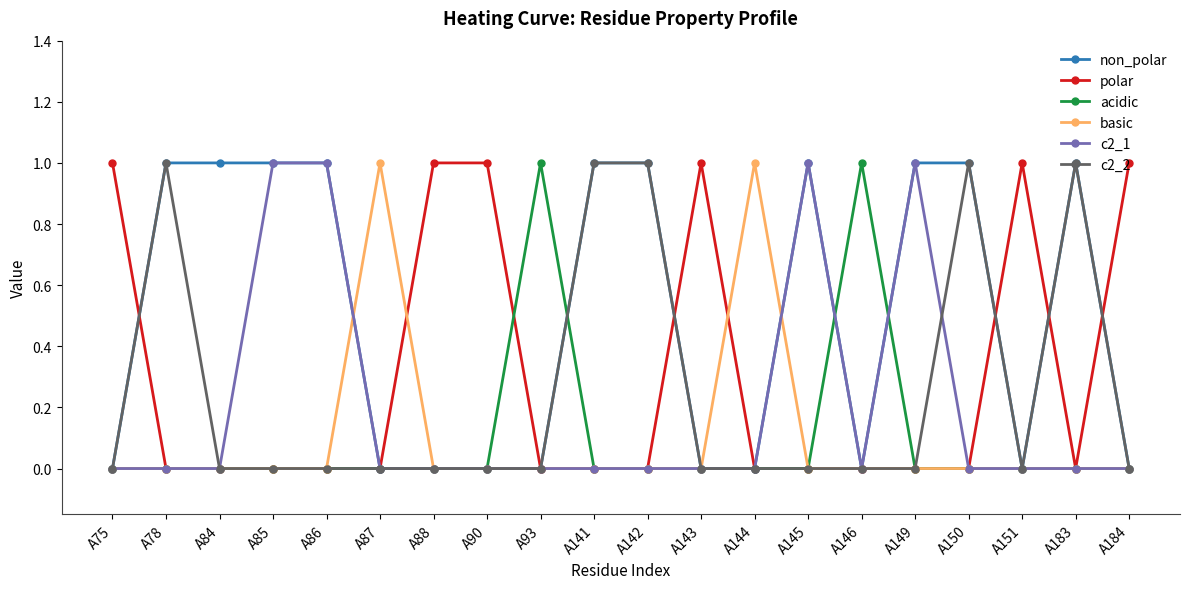

What are all the series names shown in the legend?

non_polar, polar, acidic, basic, c2_1, c2_2